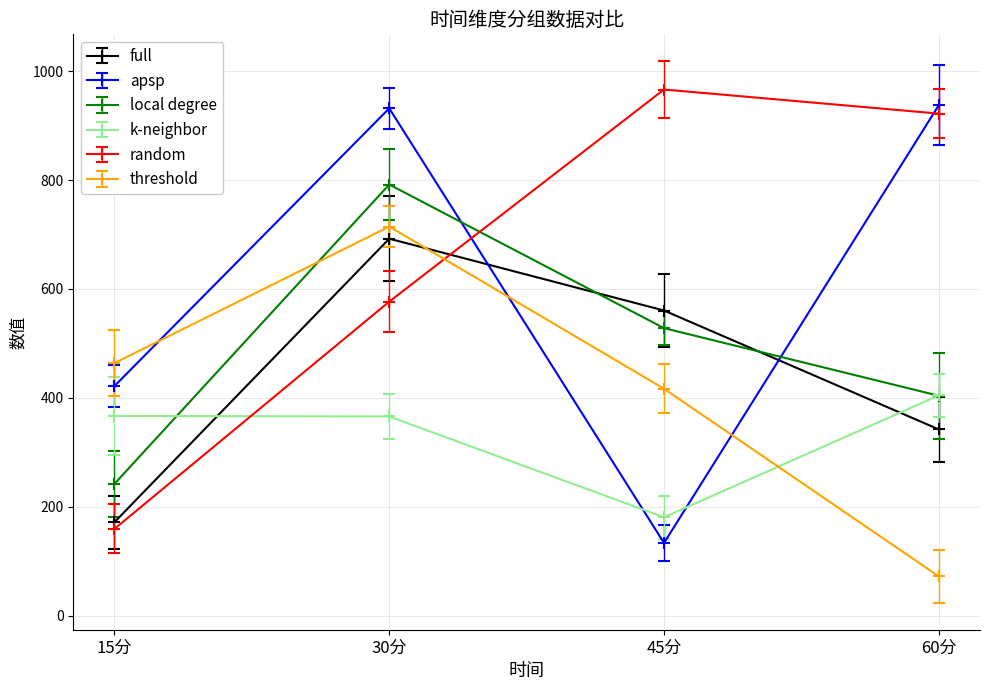

What is the label of the 4th point from the left?

60分